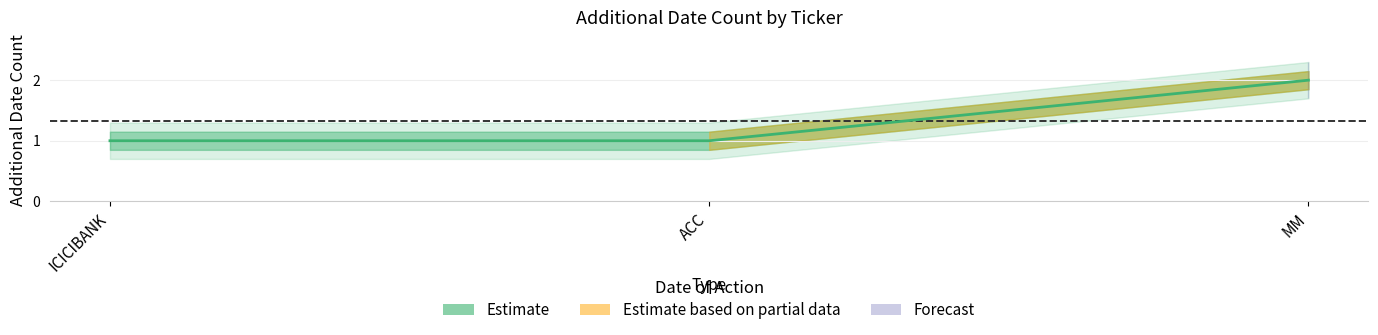

Reading left to right, transcribe all the data shown in this chart.

1	1	2